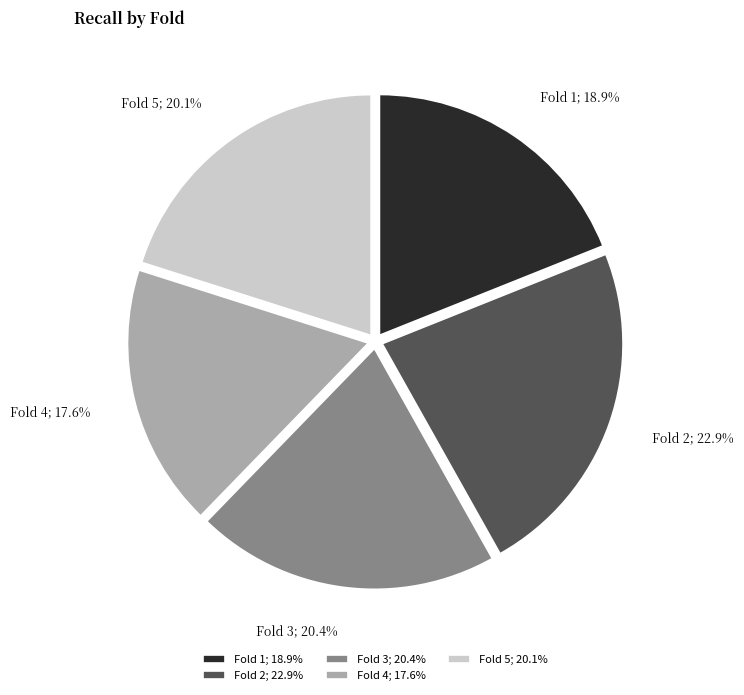

Count the number of slices in the pie.

5